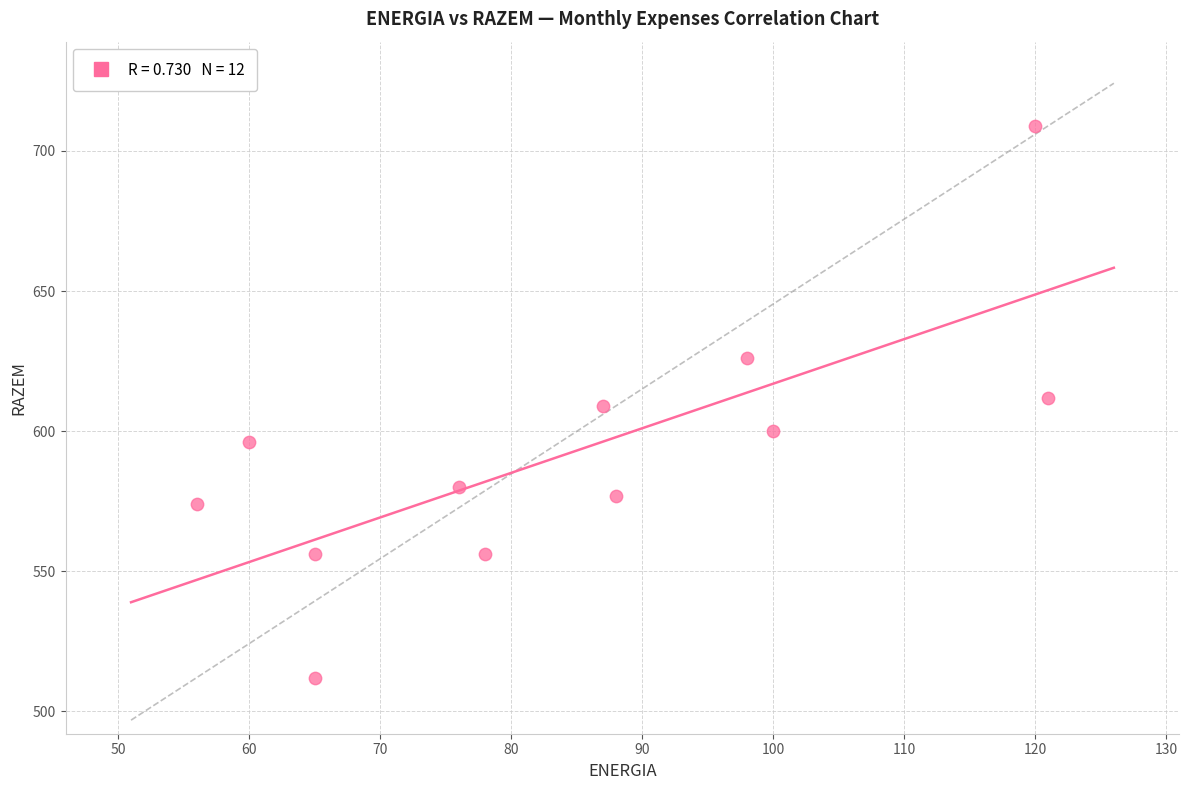

What is the average X value?

84